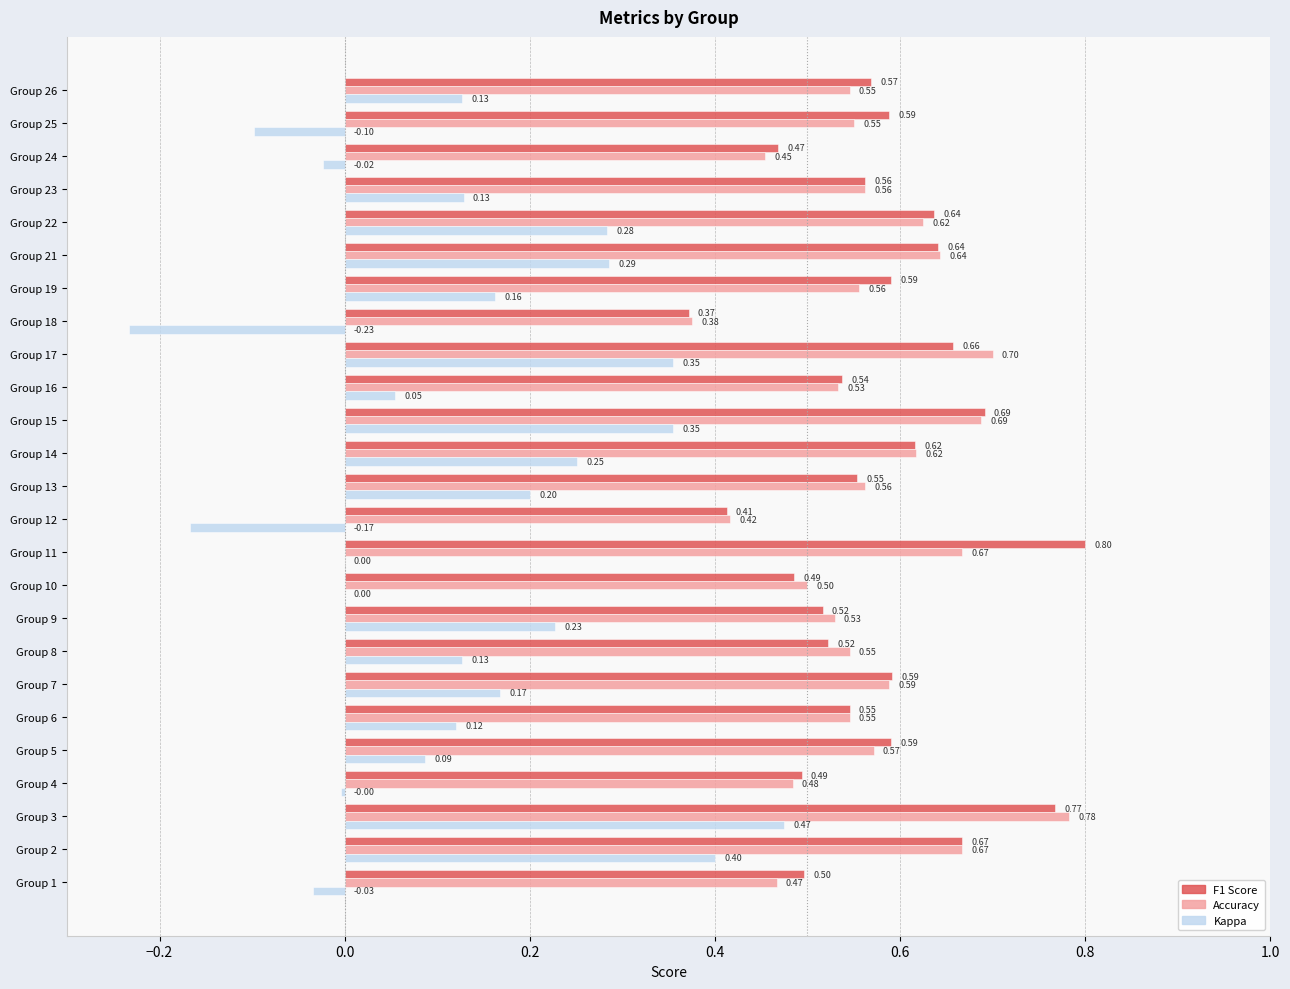

What is the total value across all series at Group 9?

1.3